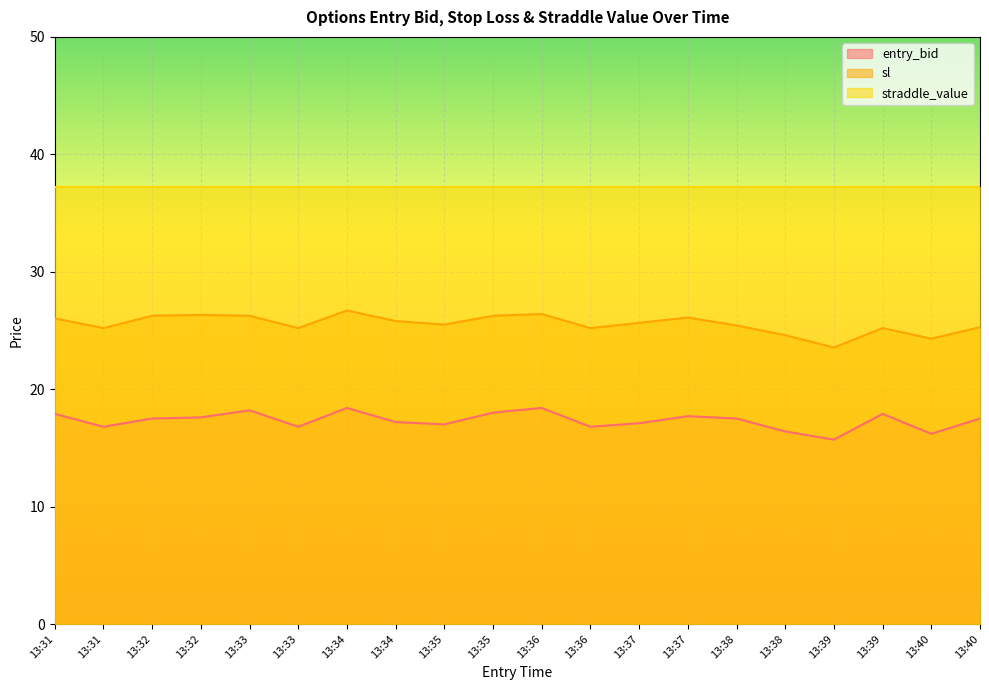

At which label does sl reach its minimum?

13:39